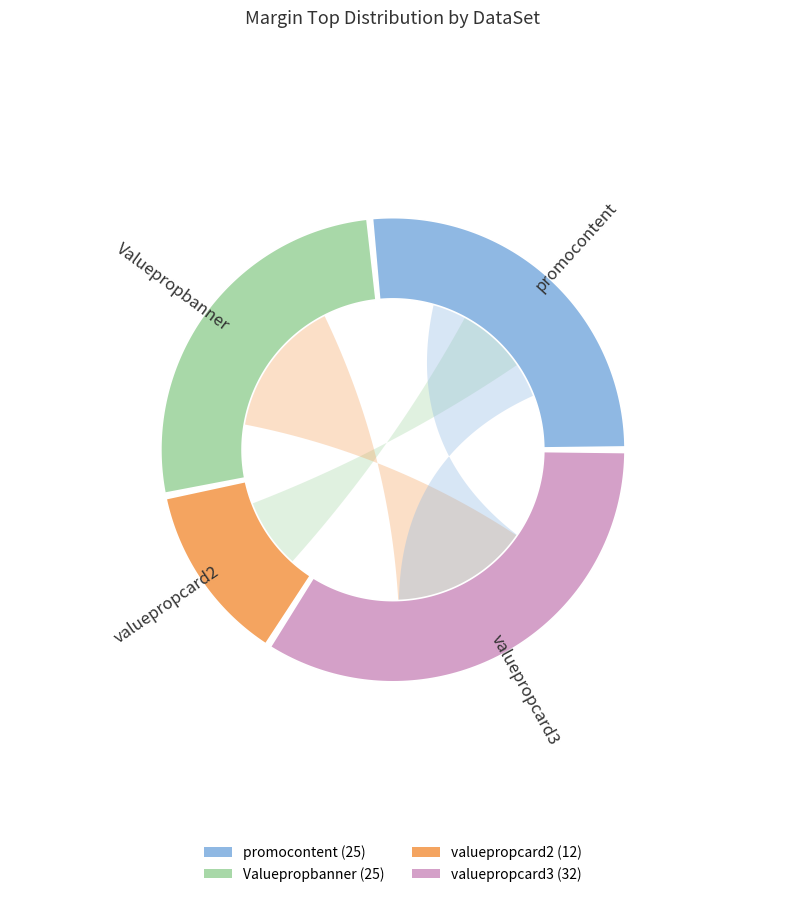

Which category has the biggest portion of the pie?

valuepropcard3